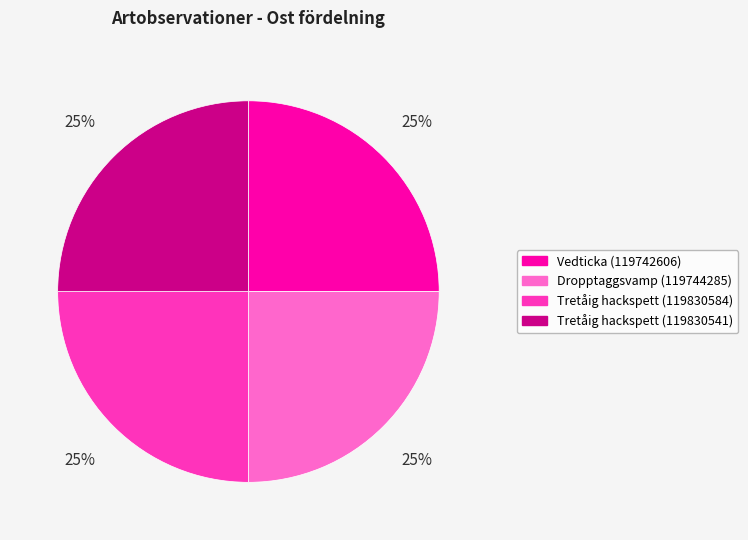

How many slices are in this pie chart?

4